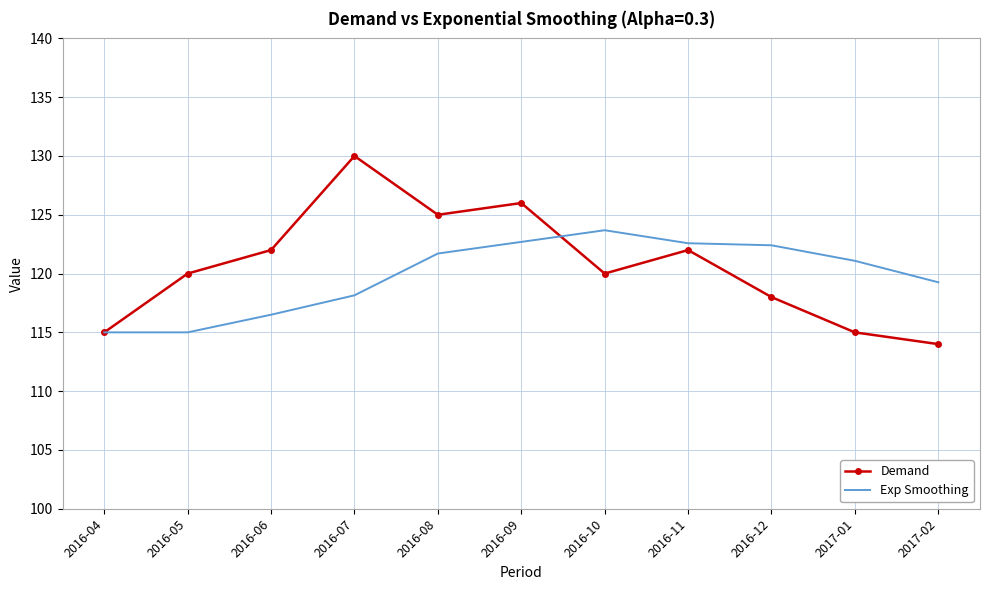

Read the Demand value at 2017-02.

114.0